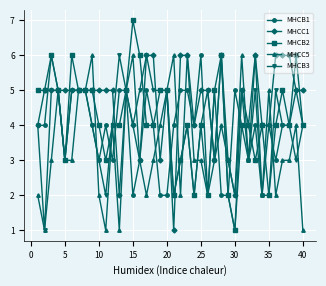

What are all the series names shown in the legend?

MHCB1, MHCC1, MHCB2, MHCC5, MHCB3